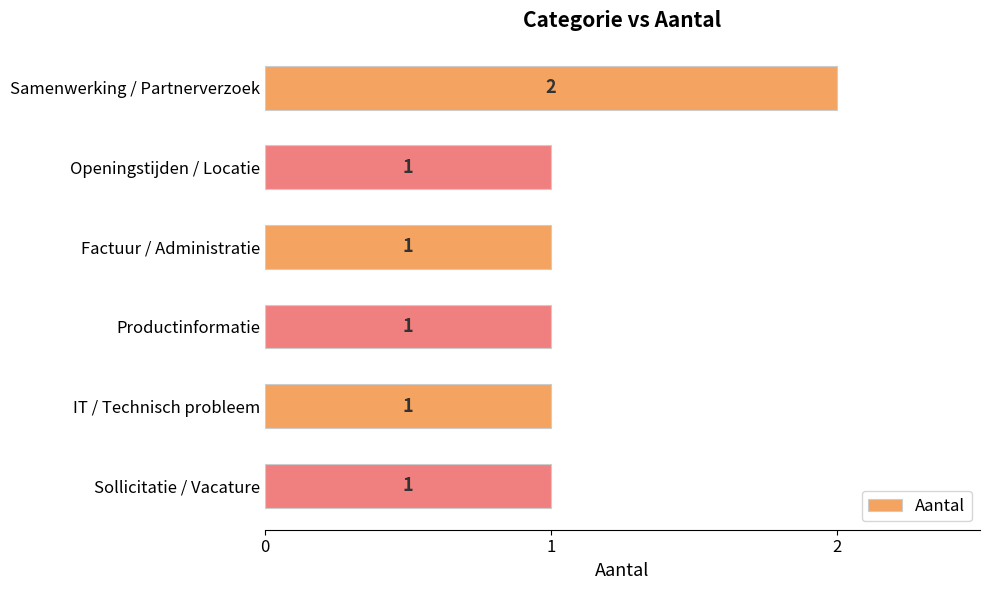

How many values are between 1 and 2?

6